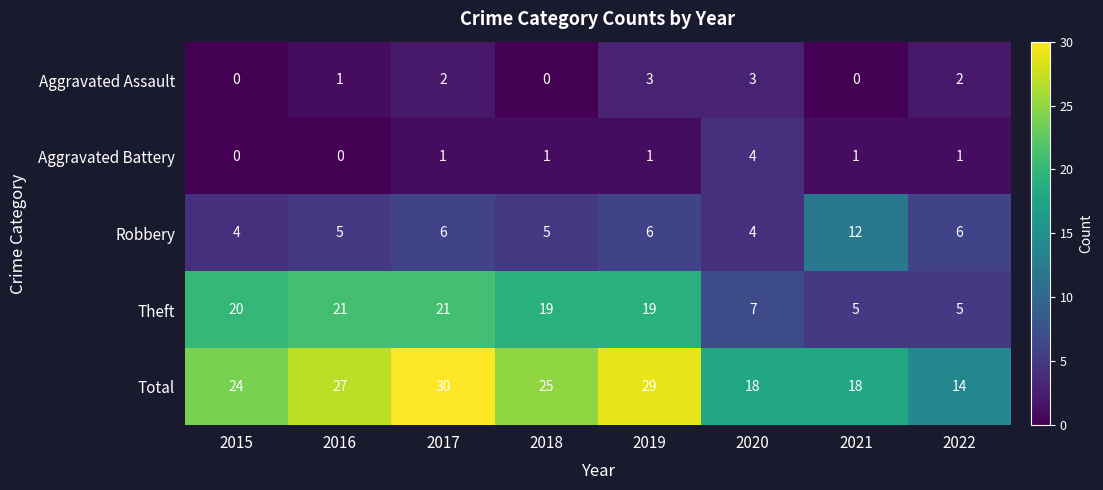

The value of Total at 2018 is 25. True or false?

True